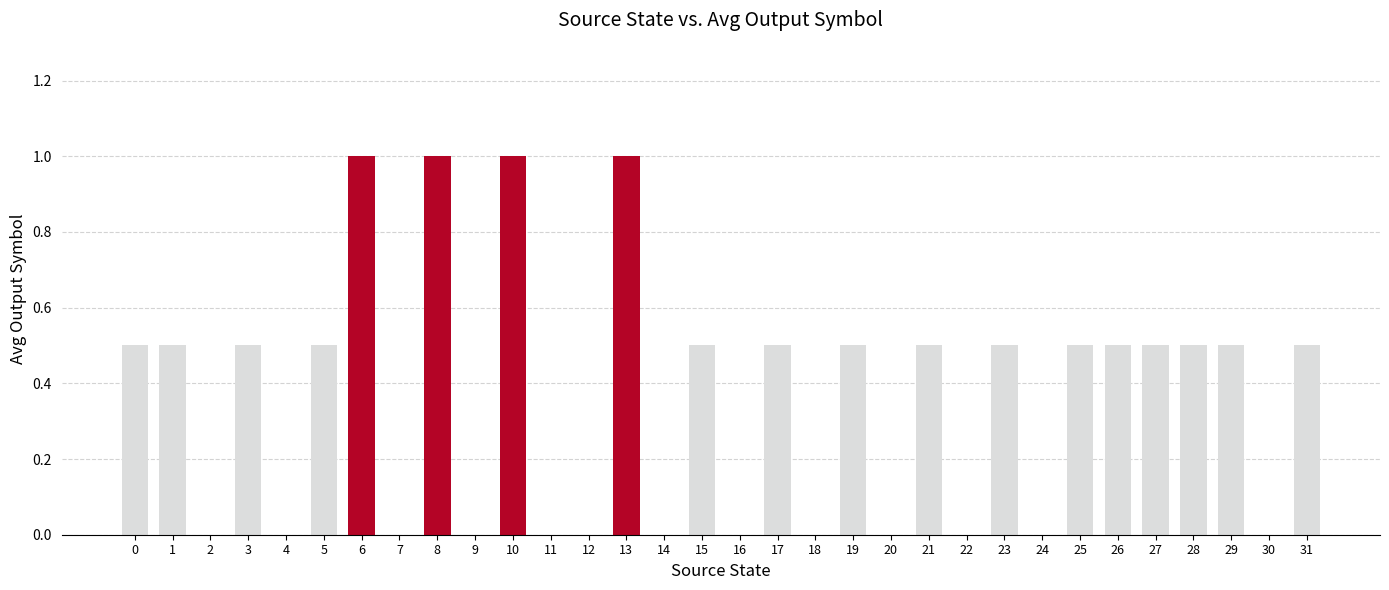

What is the average value?

0.4